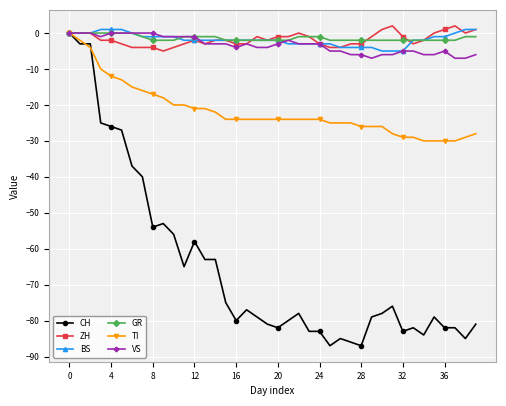

Which series has the largest range (max minus min)?

CH